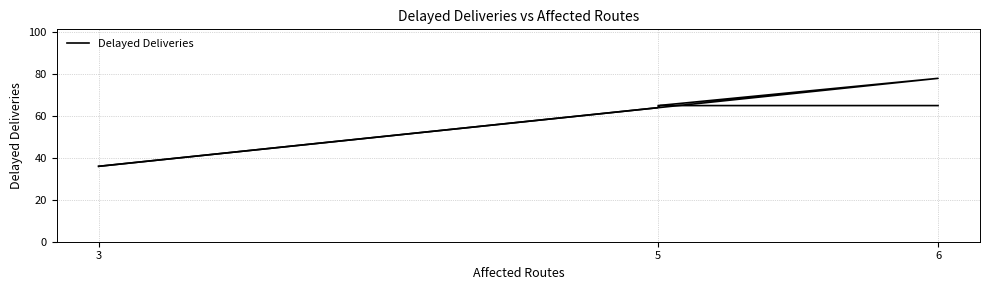

What position from the right is 5?

1